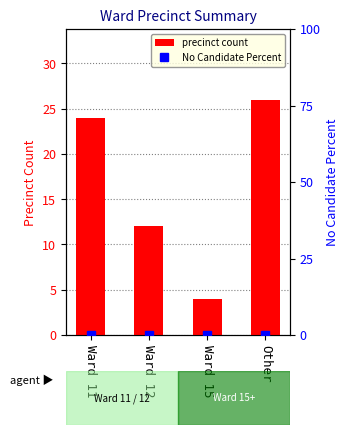

At how many categories does at least one series exceed 17?

2